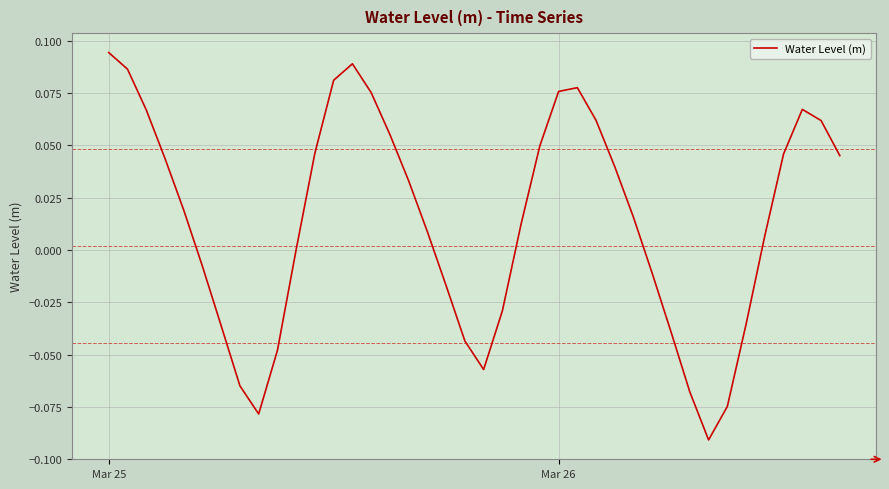

Is this an area chart (filled region under the line)?

No